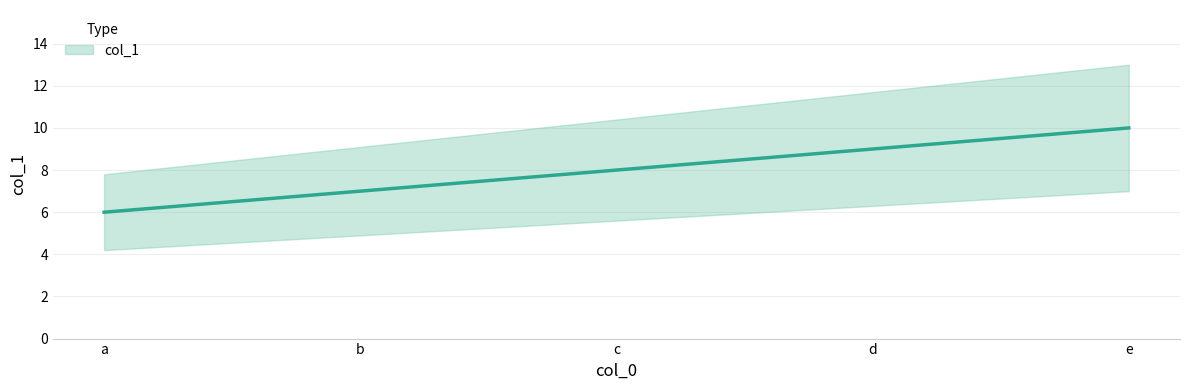

Approximately how many times larger is the value at c compared to b?

1.1